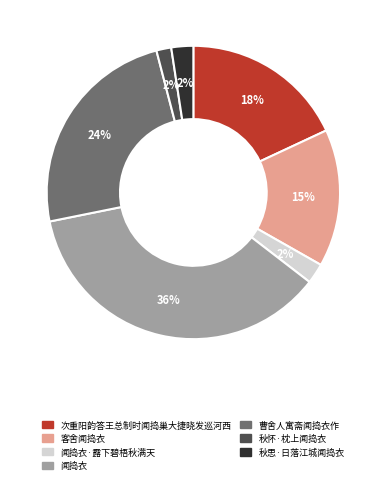

The 秋思·日落江城闻捣衣 slice represents 2% of the pie. True or false?

True